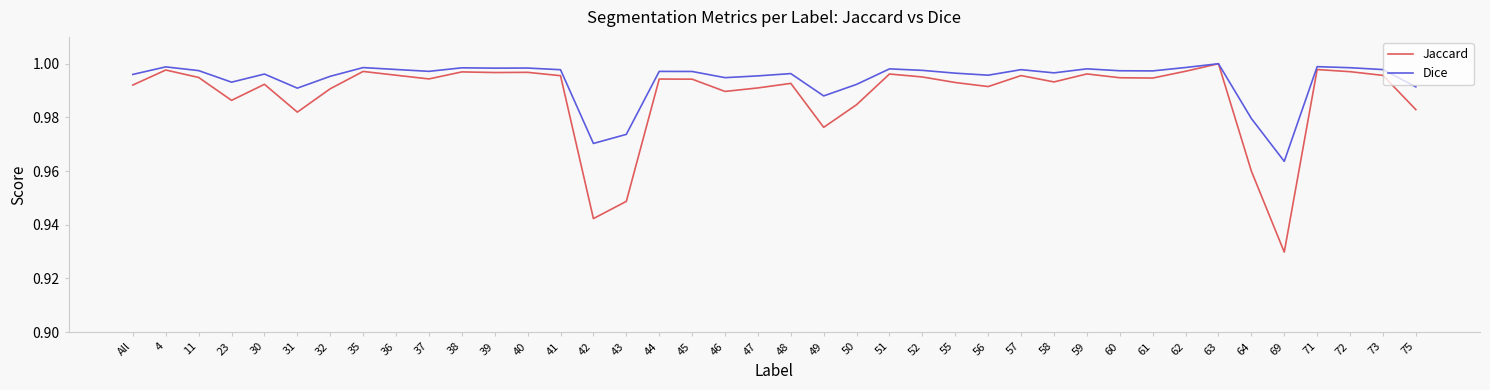

At which category does Dice reach its first local valley?

23